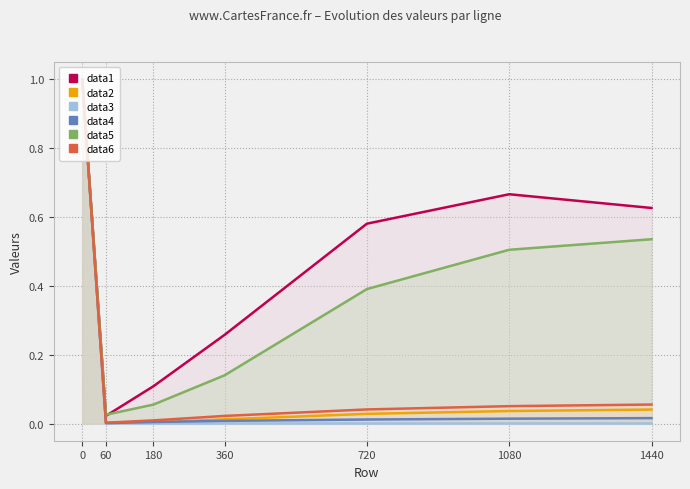

What is the spread (max minus min) of values at 1080?

0.7